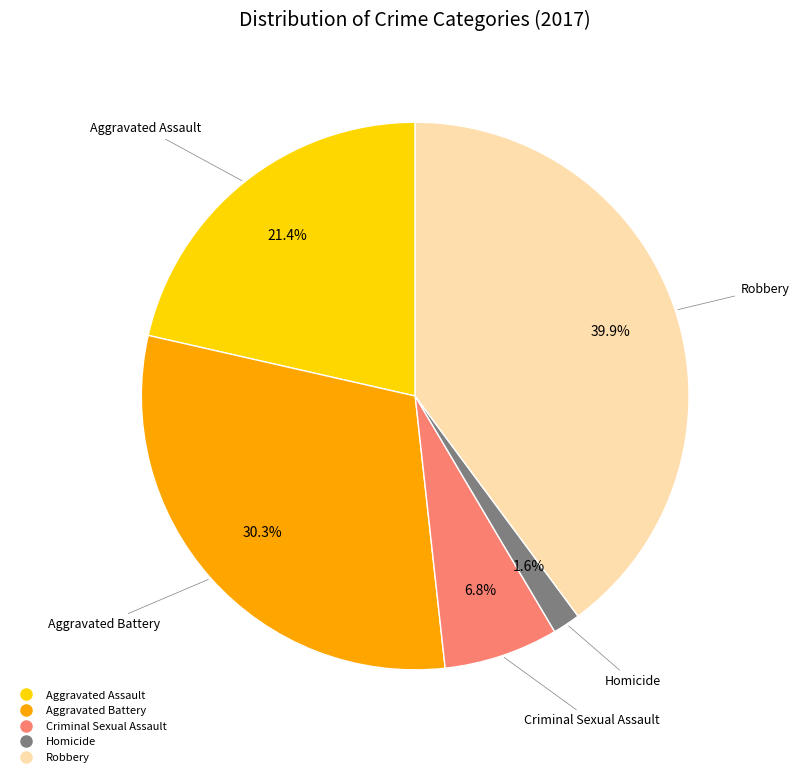

Does Aggravated Assault represent more than half of the total?

No